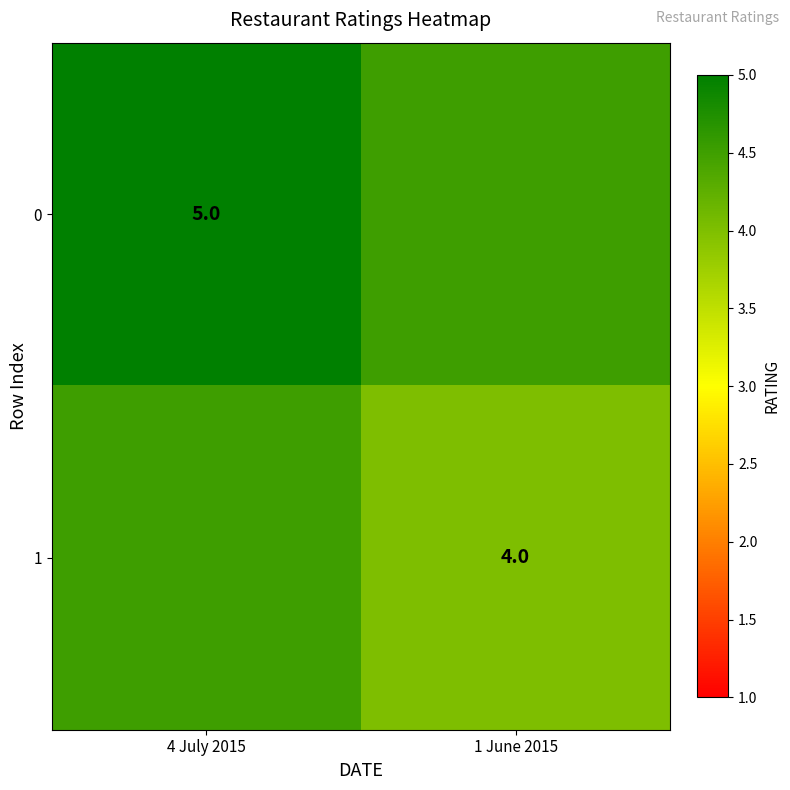

True or false: 0 has a value of 2.9 at 4 July 2015.

False